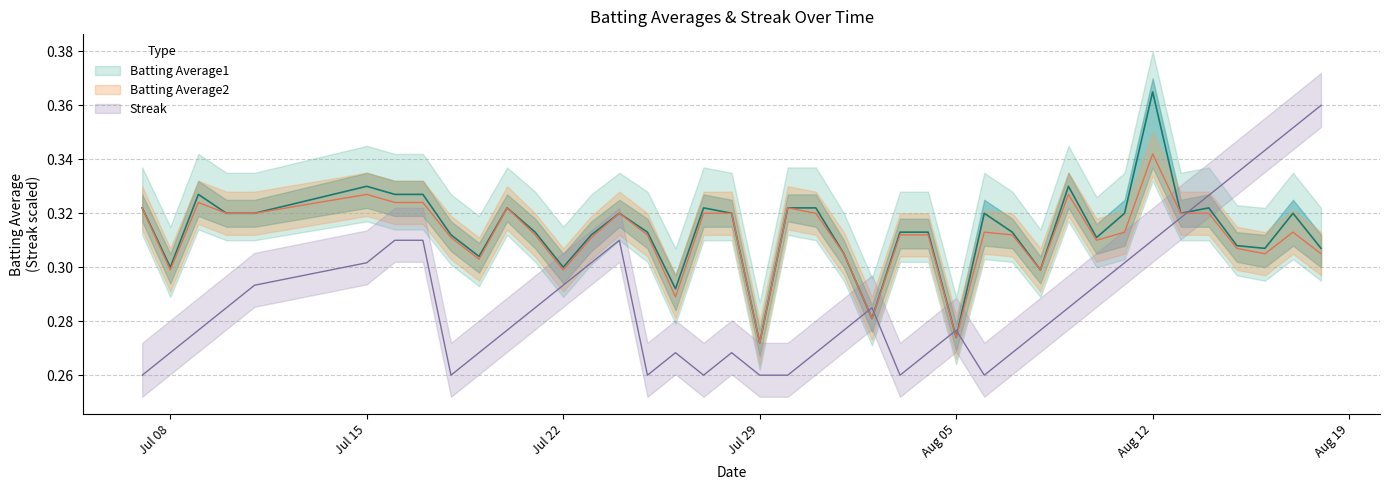

How many interior local peaks does the Batting Average2 series have?

9